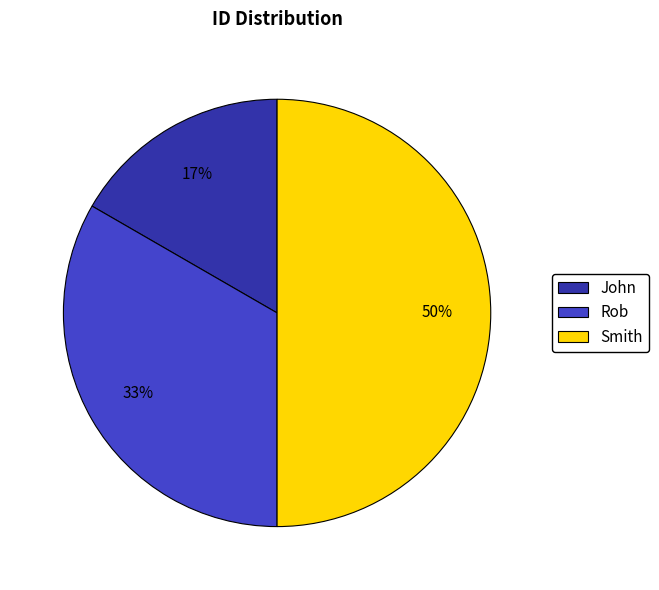

Does John represent more than half of the total?

No